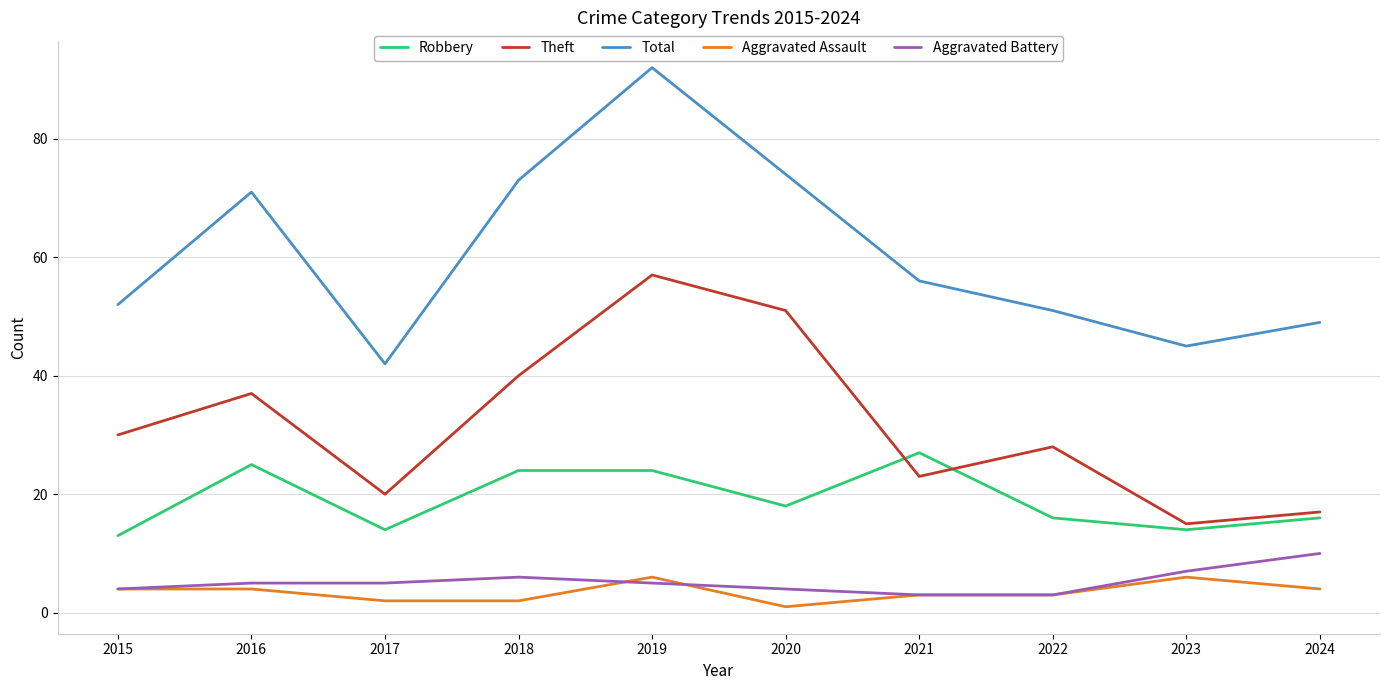

Reading left to right, transcribe all the data shown in this chart.

Robbery: 13	25	14	24	24	18	27	16	14	16
Theft: 30	37	20	40	57	51	23	28	15	17
Total: 52	71	42	73	92	74	56	51	45	49
Aggravated Assault: 4	4	2	2	6	1	3	3	6	4
Aggravated Battery: 4	5	5	6	5	4	3	3	7	10